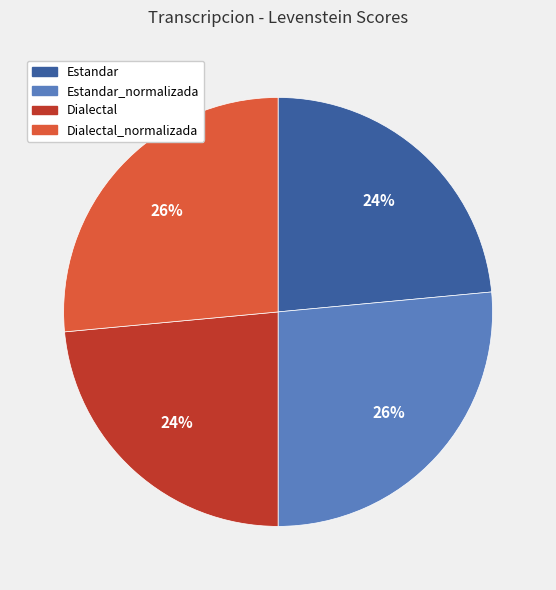

True or false: Estandar accounts for 14% of the total.

False